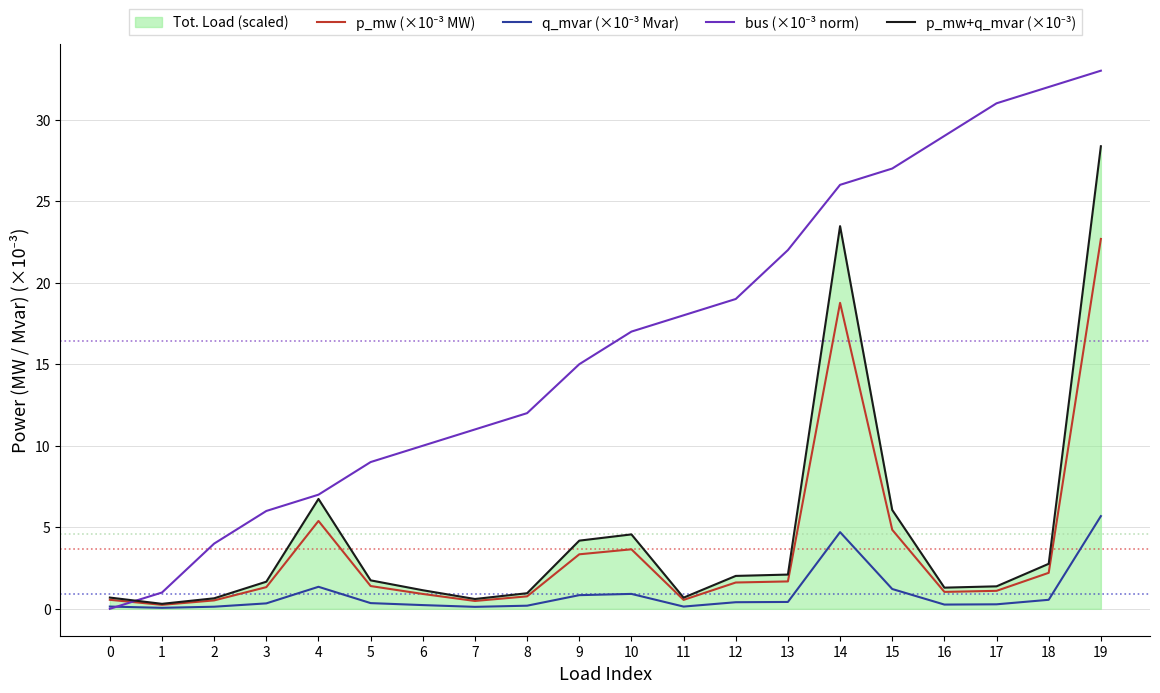

What is the value of the bus (×10⁻³ norm) point at the 13th from the left?

19.0